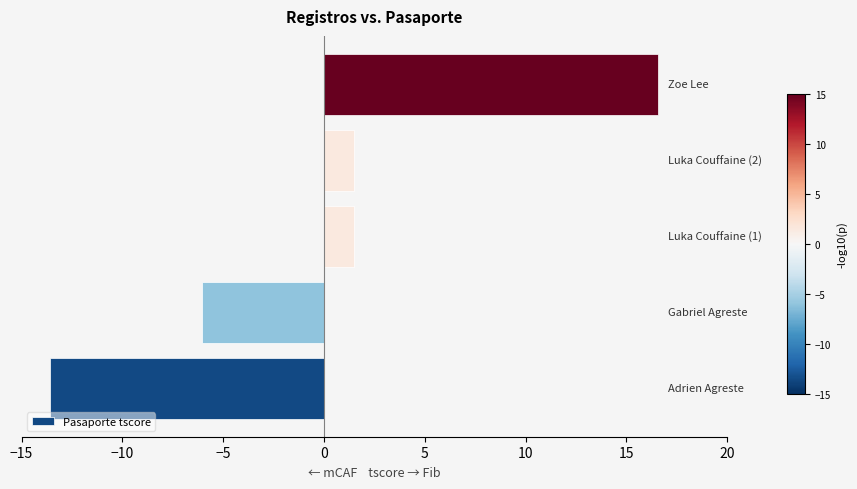

What is the minimum value shown in the chart?

-13.6